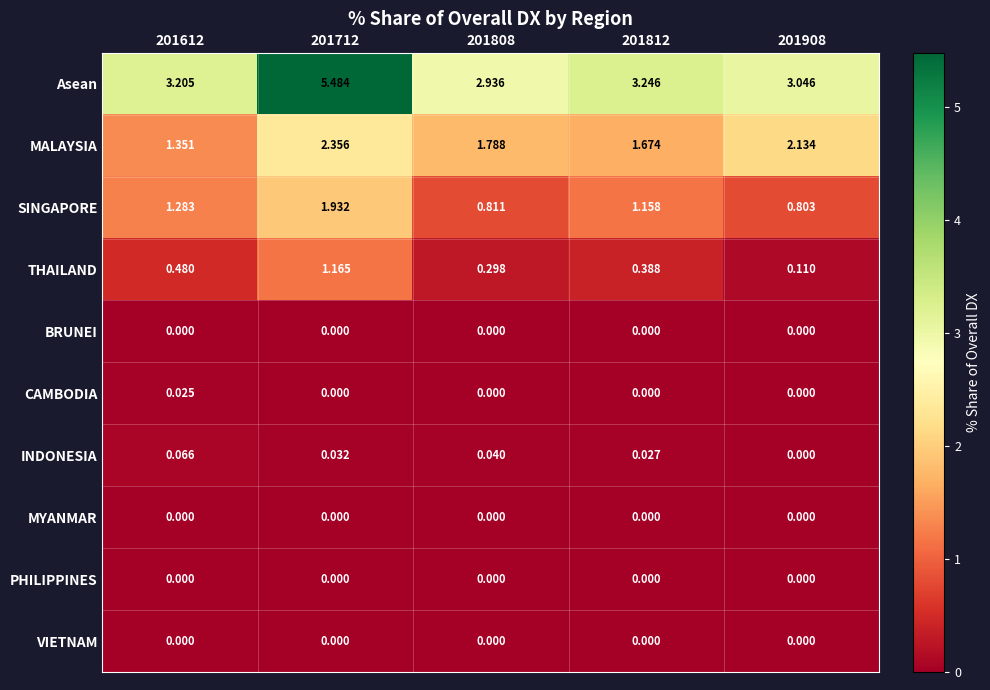

Which series has the largest total across all categories?

Asean